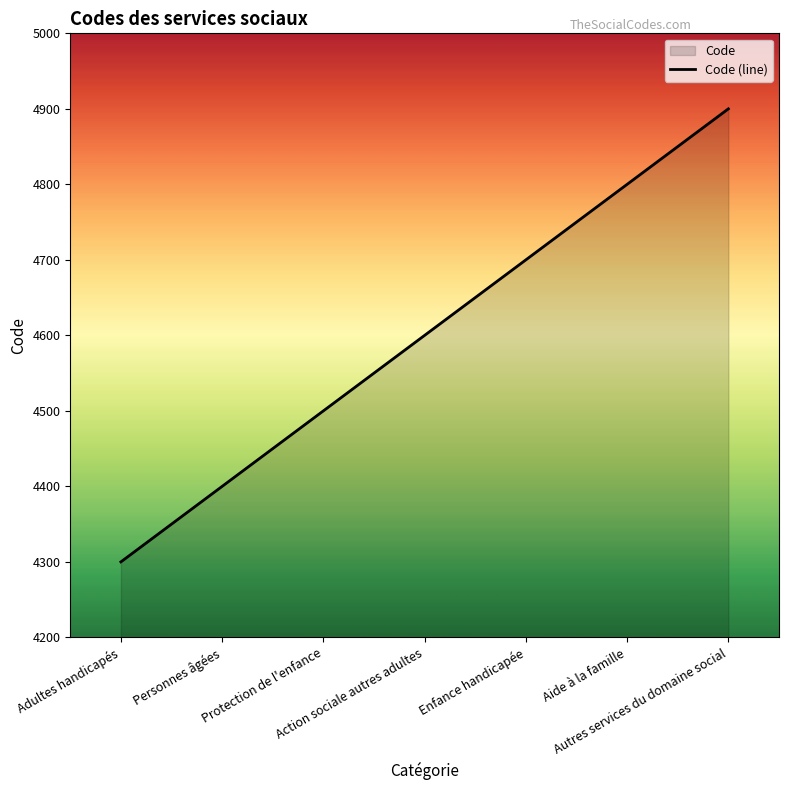

Which label corresponds to the smallest value in the chart?

Adultes handicapés